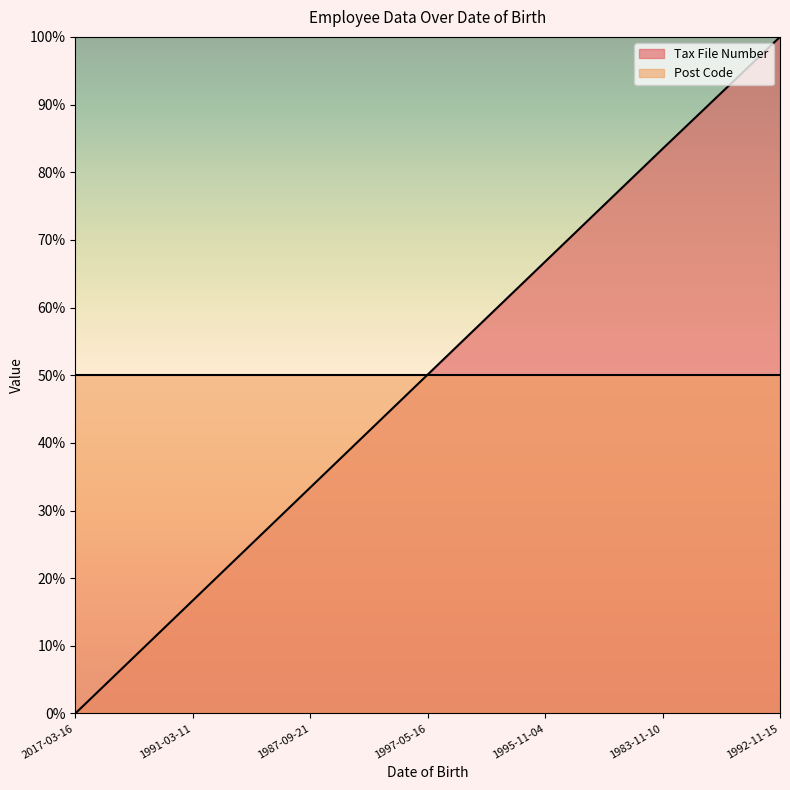

What value does the data have at 1992-11-15?

100.0